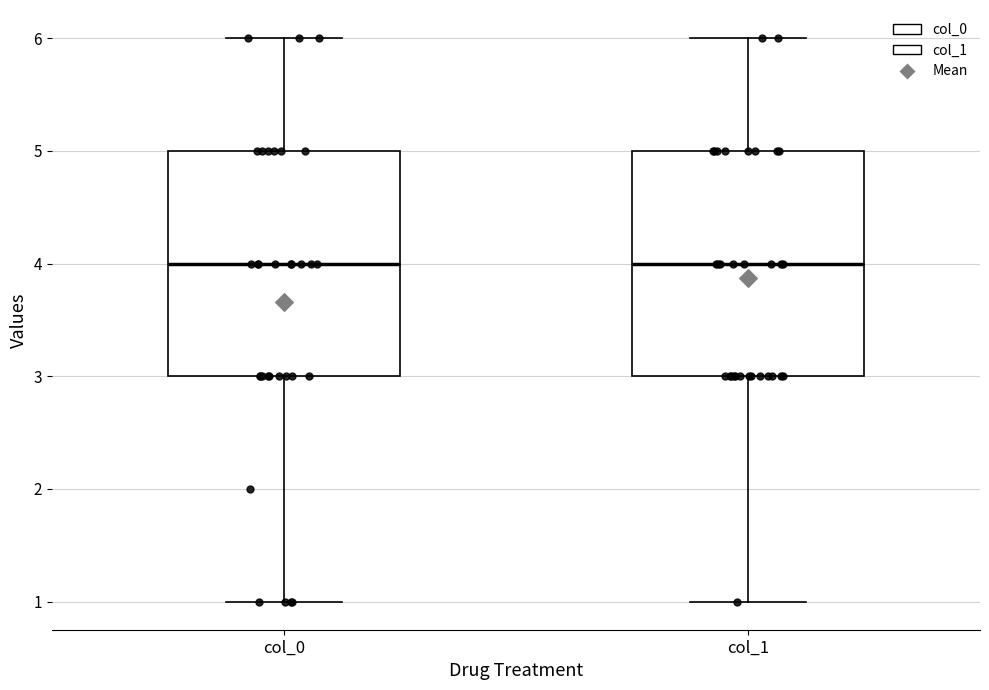

Reading left to right, read every box against the y-axis: the position of its median line, the range the box covers, and the ends of its whiskers. The values are not printed on the chart, so give them approximately, as read against the axis.

col_0: median 4, box 3 to 5, whiskers 1 to 6
col_1: median 4, box 3 to 5, whiskers 1 to 6